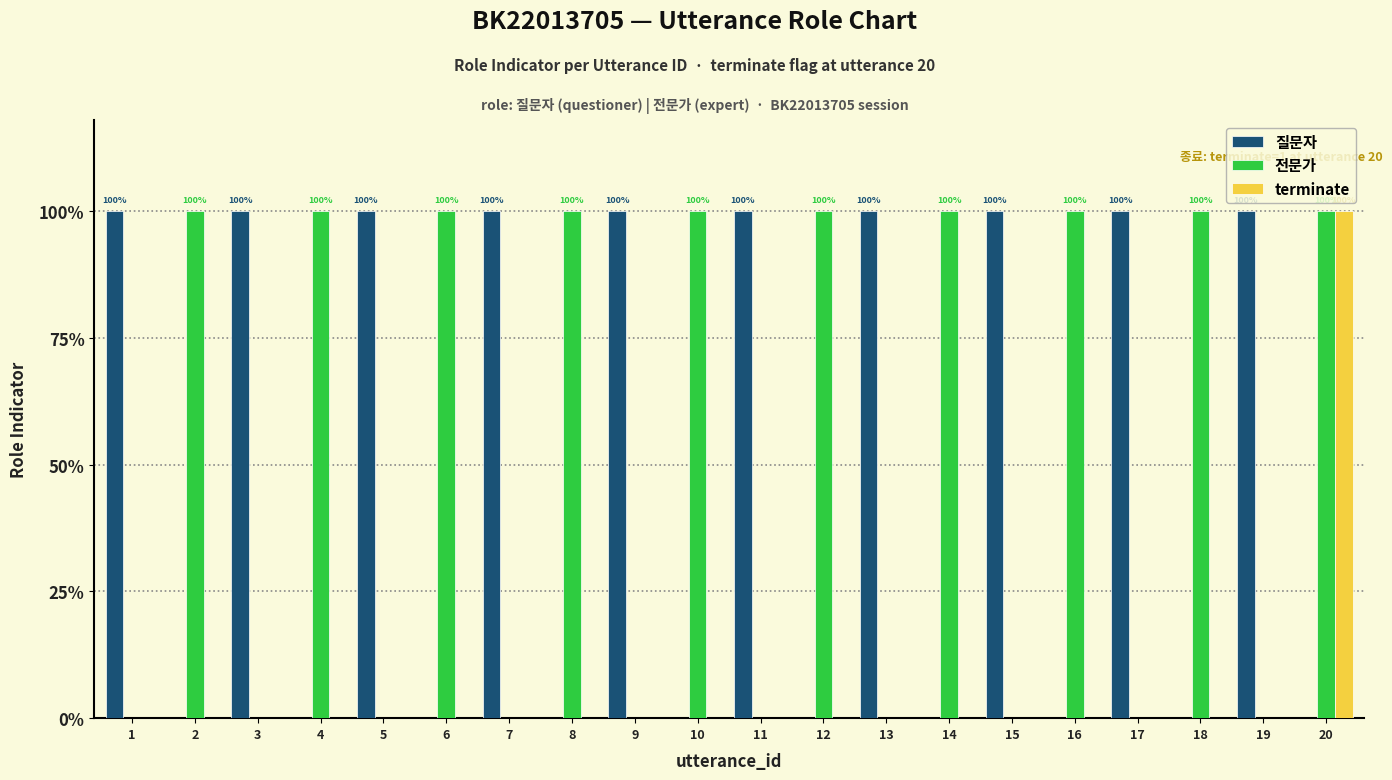

Which category has the lowest value across all series?

2